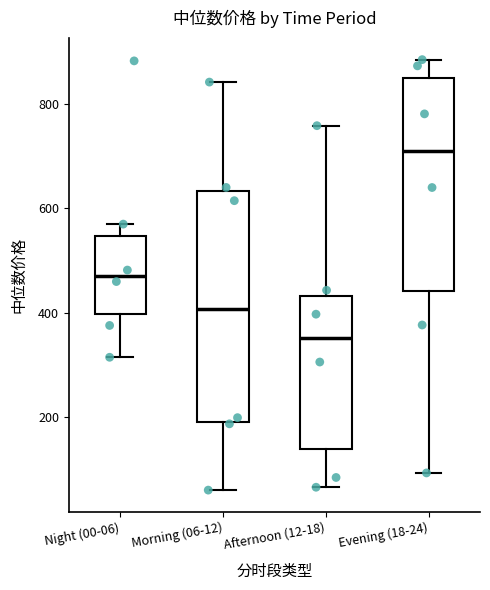

Where is the lower edge of the box for Morning (06-12) on the y-axis? The values are not printed on the chart, so give them approximately, as read against the axis.

200